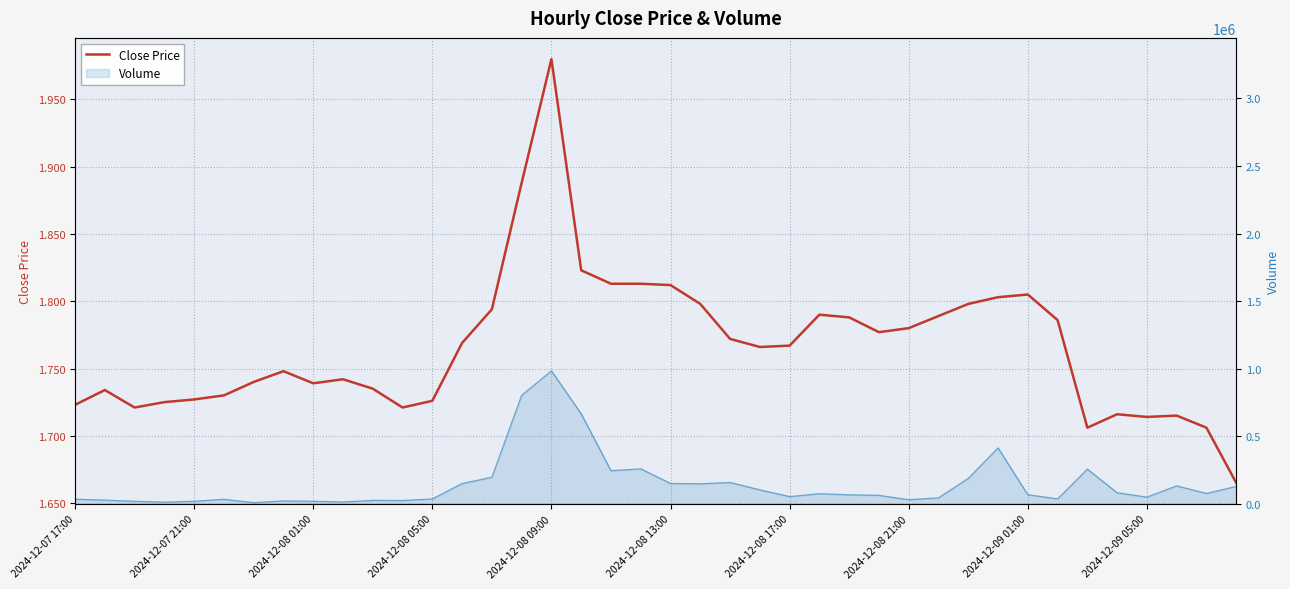

Approximately how many times larger is the value at 2024-12-08 17:00 compared to 23?

1.0